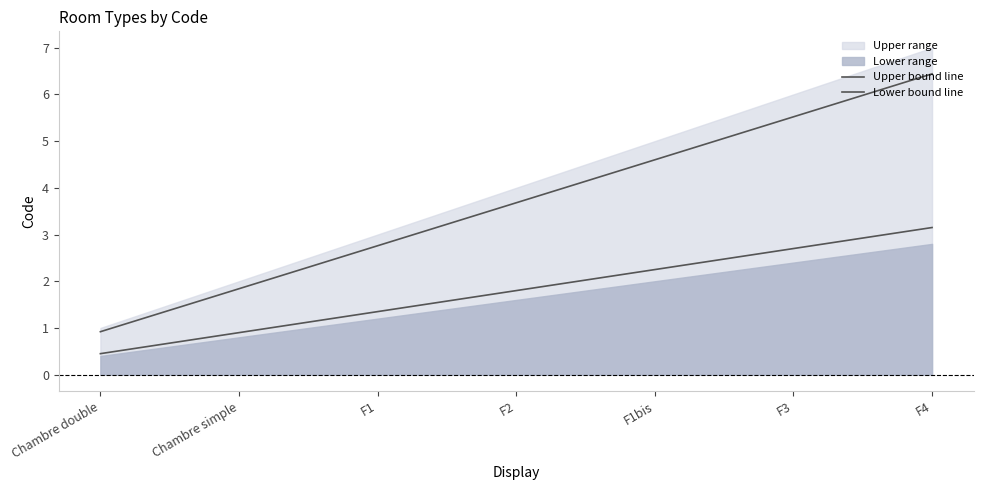

How many lines are shown in the chart?

2